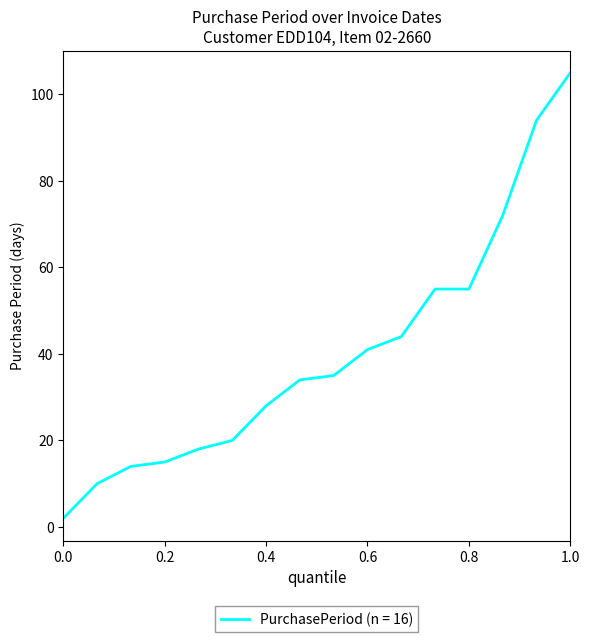

What is the difference between the maximum and minimum values?

103